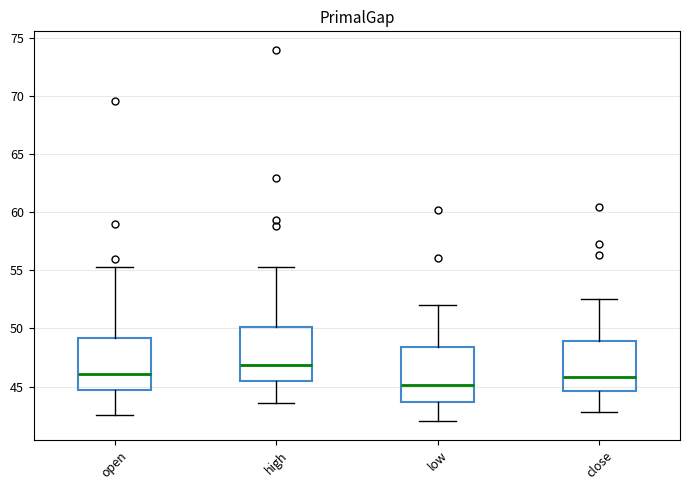

Where does the median line of the box for open sit on the y-axis? The values are not printed on the chart, so give them approximately, as read against the axis.

46.0